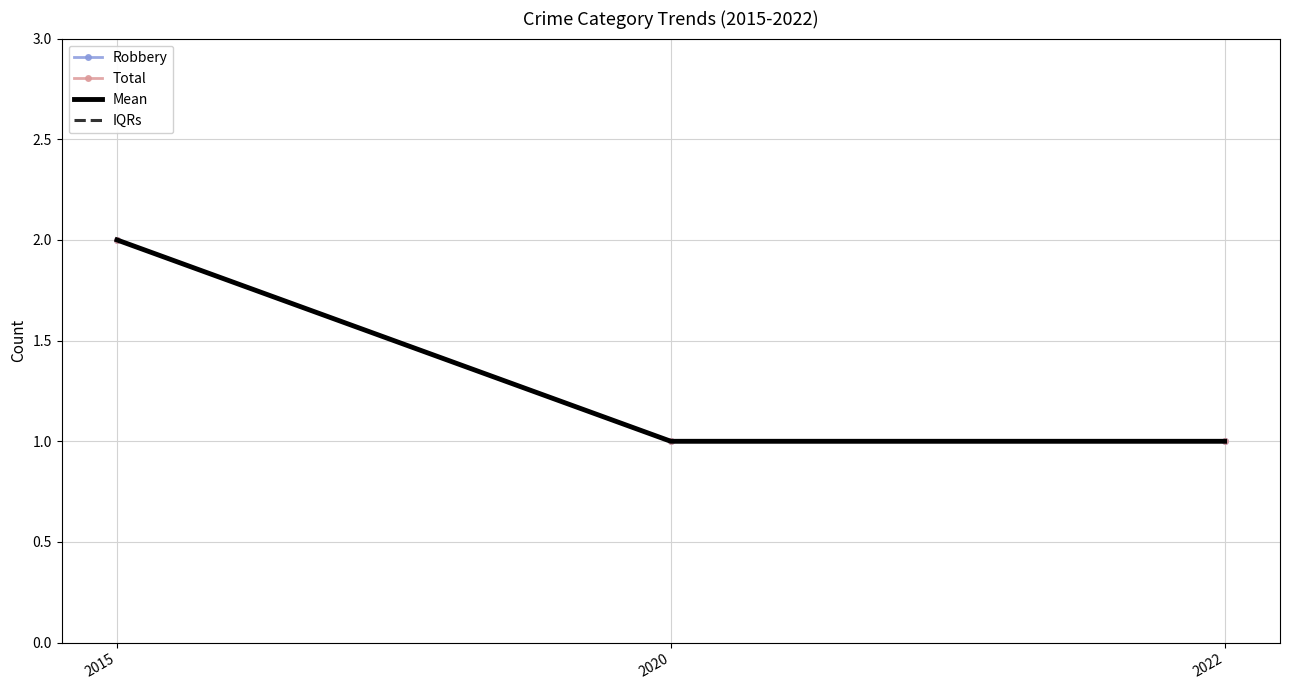

Does the chart have visible grid lines?

Yes